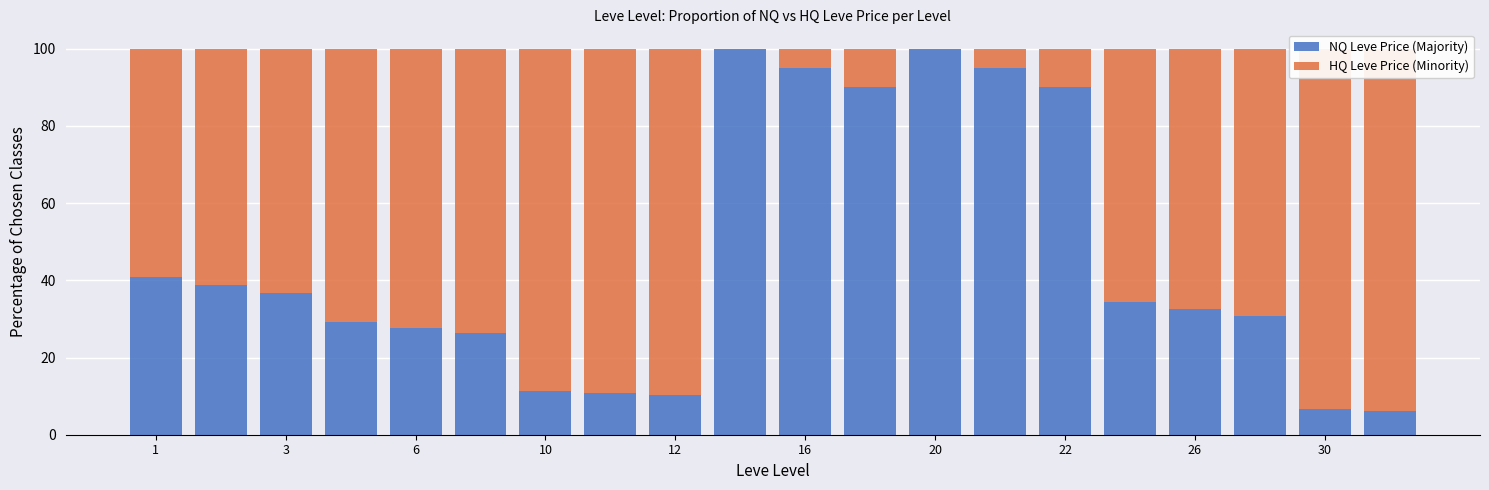

Between 26 and 16, which is larger?

16